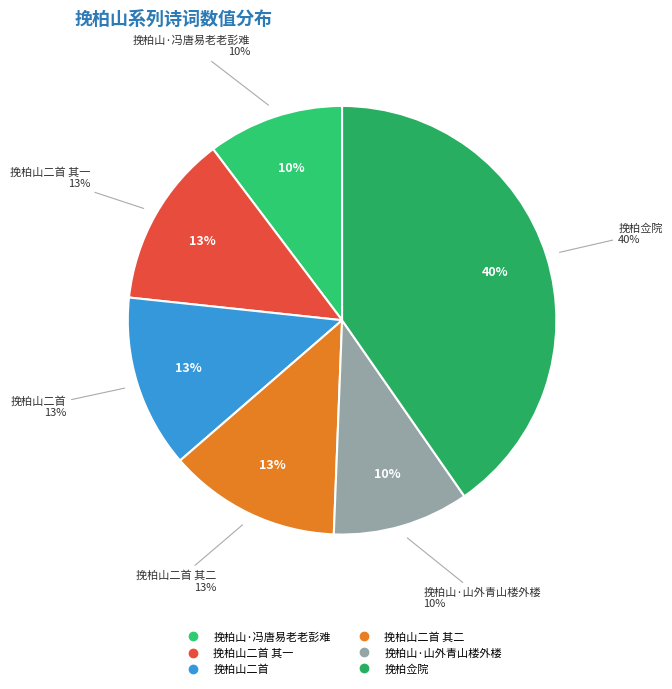

True or false: 挽柏山二首 其一 accounts for 13% of the total.

True